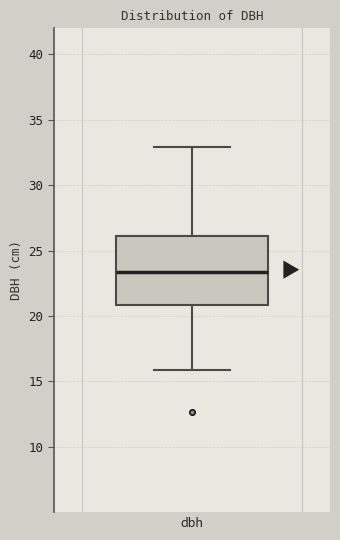

Transcribe this box plot: give where the median line is, the range the box spans, and where the two whiskers end, as read against the y-axis. The values are not printed on the chart, so give them approximately, as read against the axis.

median 23.5, box 21.0 to 26.0, whiskers 16.0 to 33.0